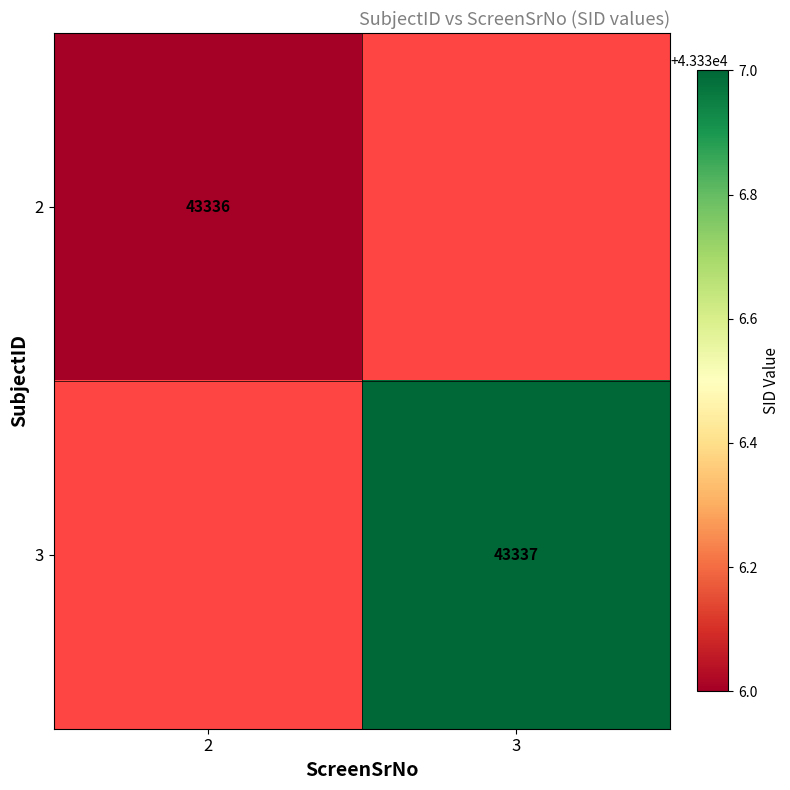

The value of 3 at 3 is 43337. True or false?

True